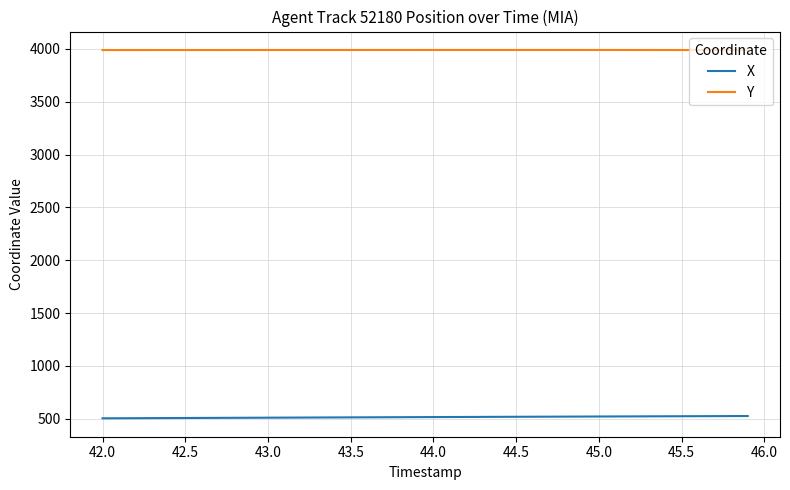

True or false: X and Y intersect in this chart.

False